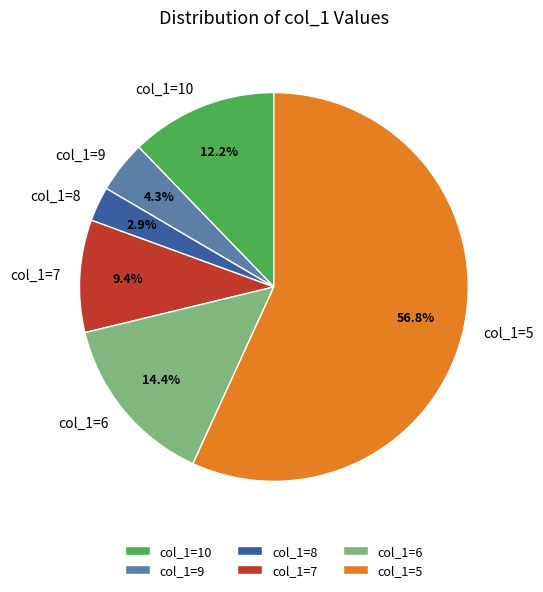

What portion of the pie excludes col_1=8?

97.1%